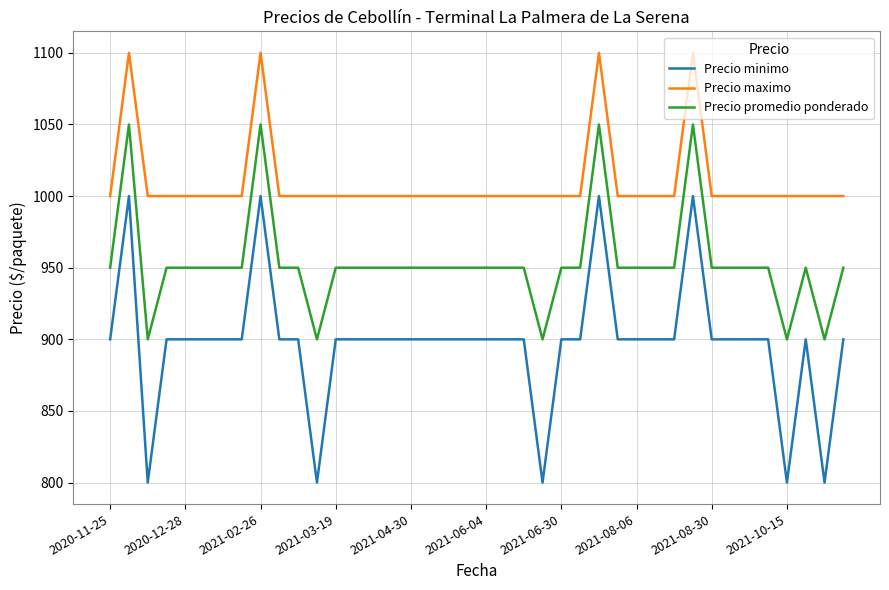

Which series has the largest total across all categories?

Precio maximo